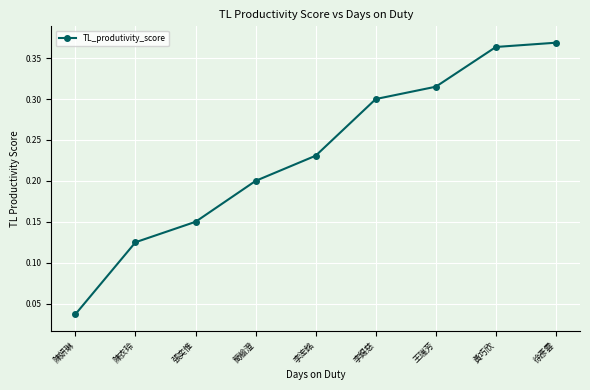

What is the label of the 5th point from the right?

李浤銘